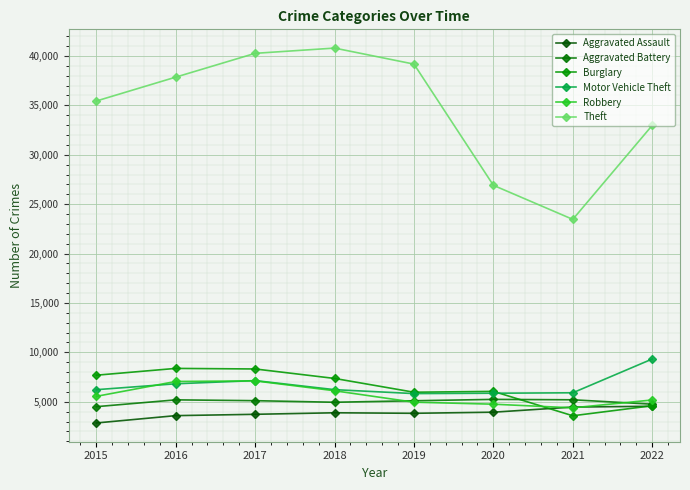

What is the total value across all series at 2019?

64857